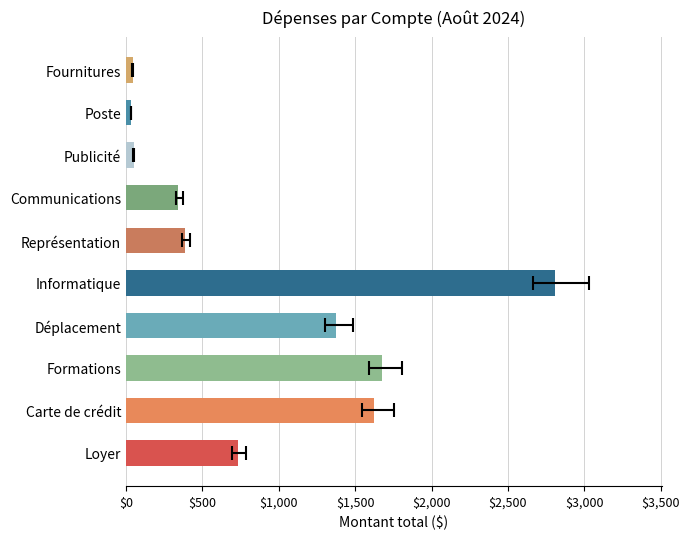

Are the bars grouped side by side (vs. stacked)?

Yes